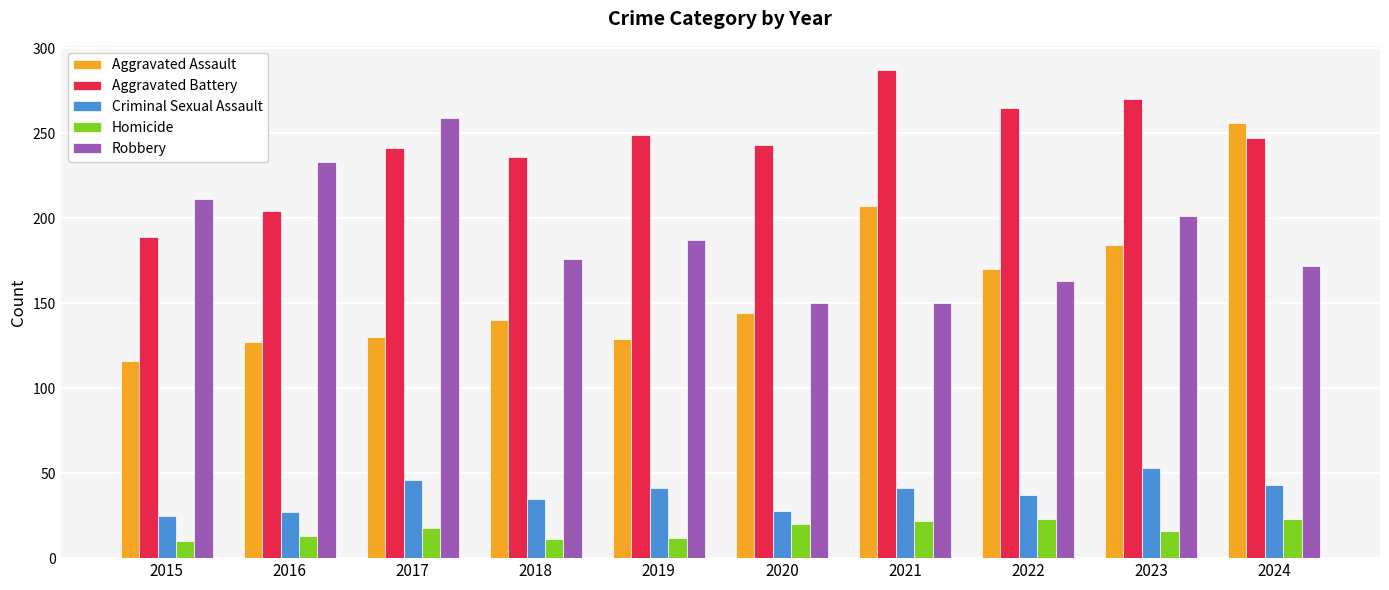

What is the difference between the maximum and minimum values in the Homicide series?

13